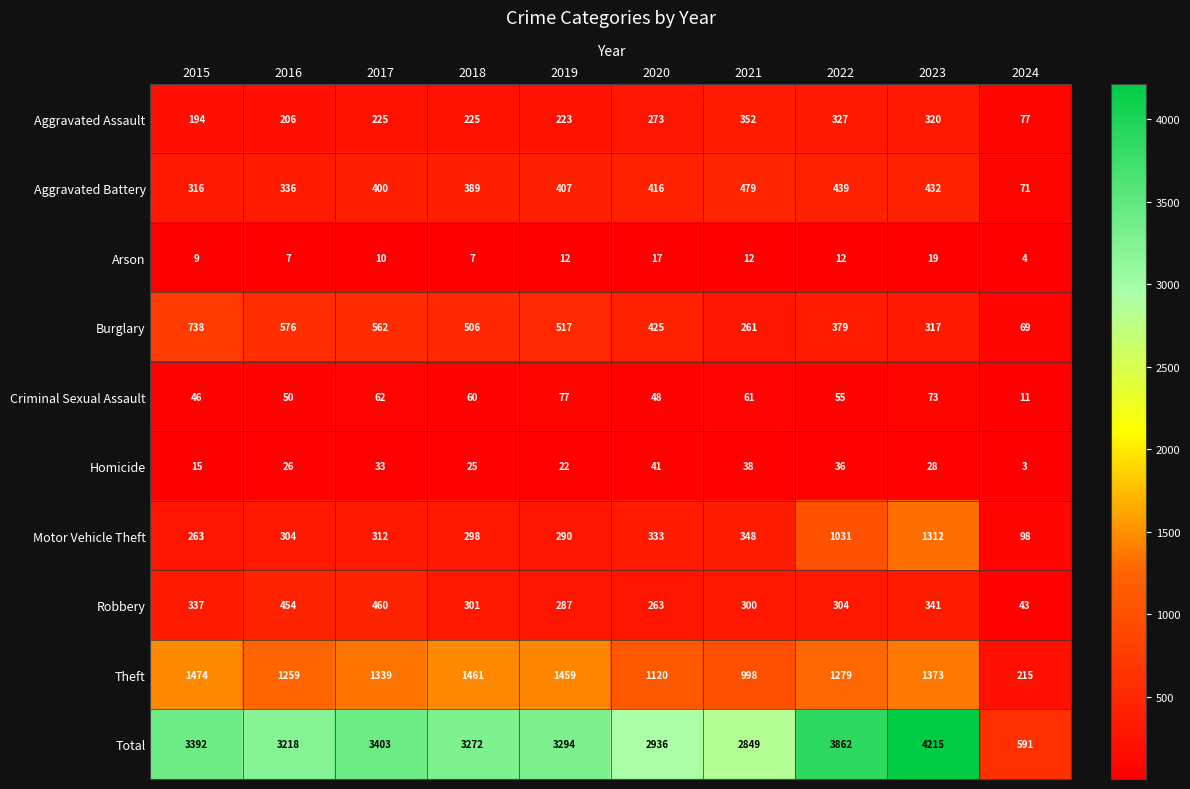

What is the maximum value shown in the chart?

4215